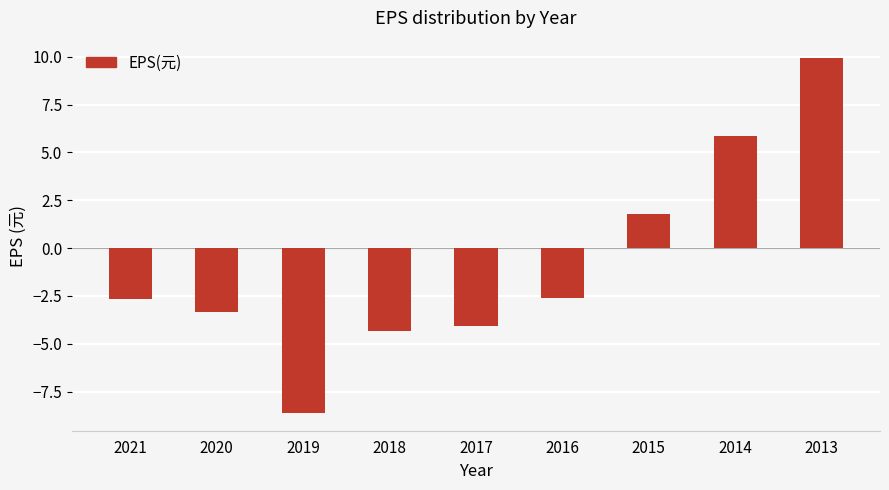

What is the value of the 7th bar from the left?

1.8